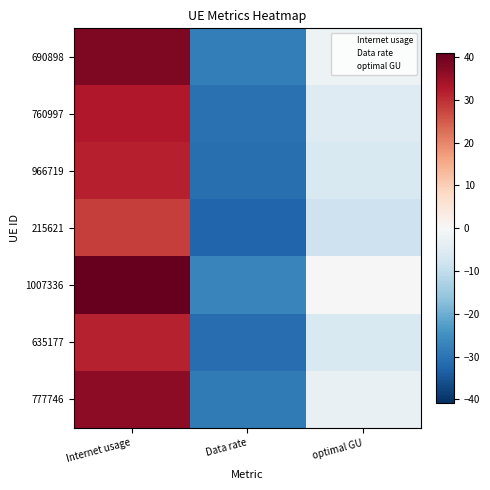

Between optimal GU and Internet usage, which is larger?

Internet usage